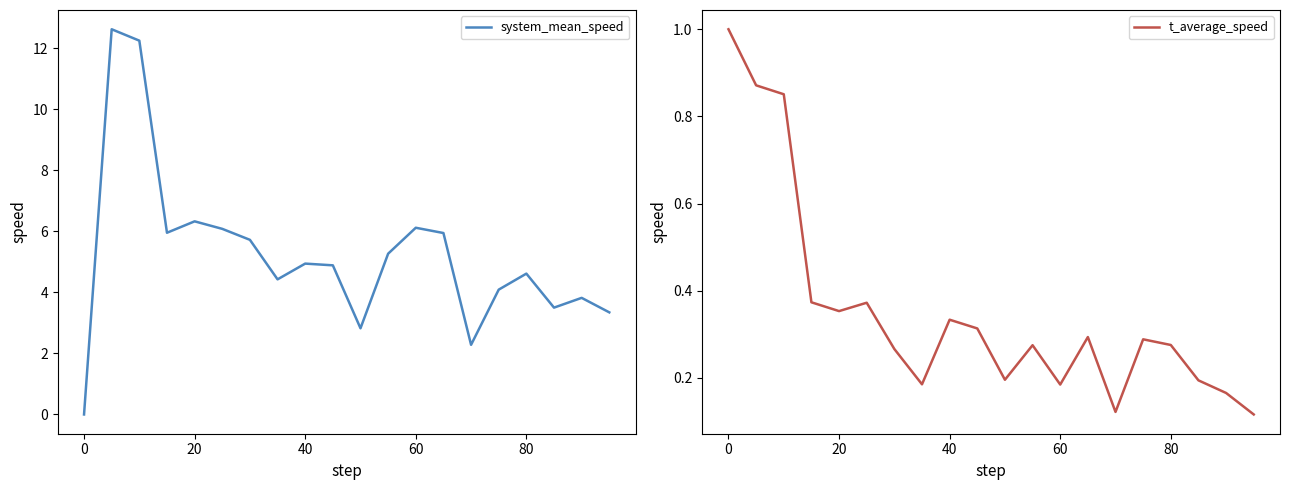

What is the maximum value for system_mean_speed?

12.6